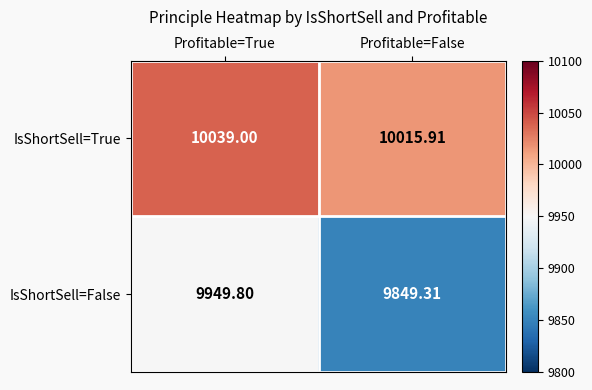

Which series changed the most between Profitable=True and Profitable=False?

IsShortSell=False